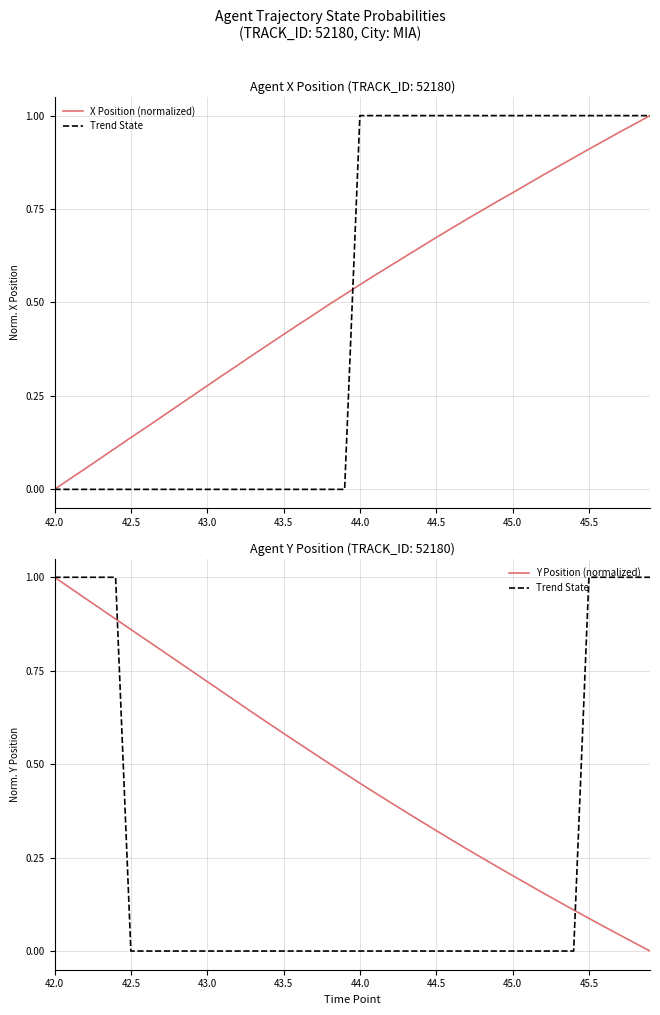

At how many categories does at least one series exceed 0?

40